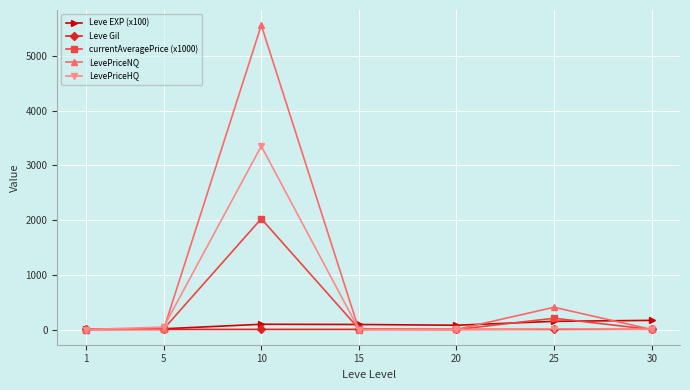

What is the average value of the LevePriceHQ series?

487.5